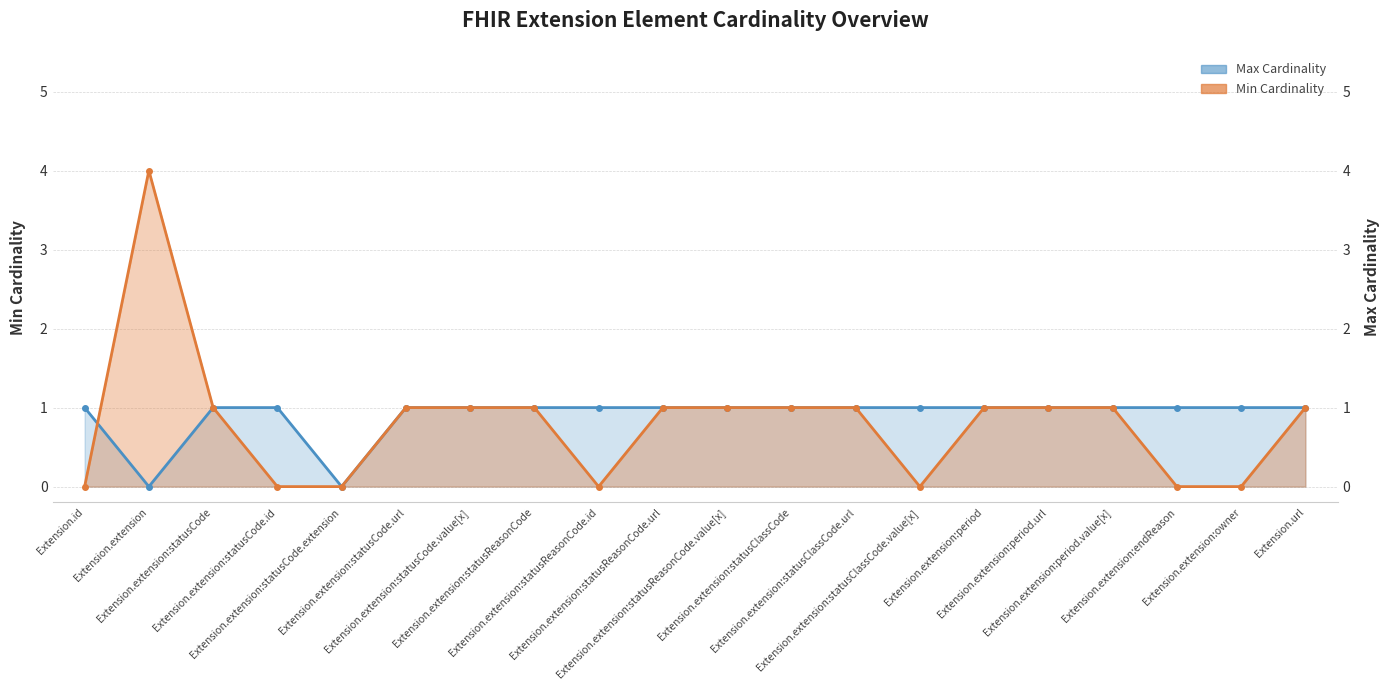

What is the approximate value of Min Cardinality at Extension.extension:statusCode?

1